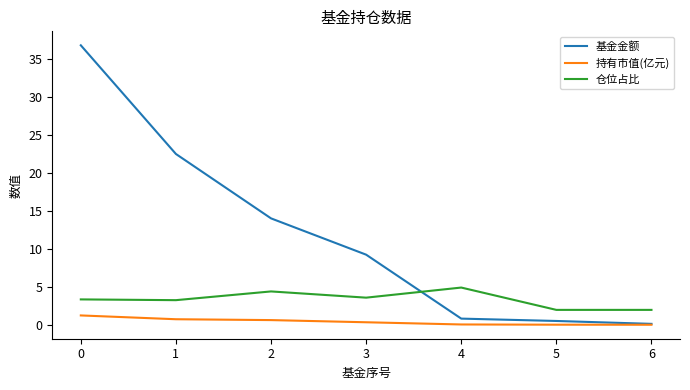

List the series in order of their peak value, lowest first.

持有市值(亿元), 仓位占比, 基金金额